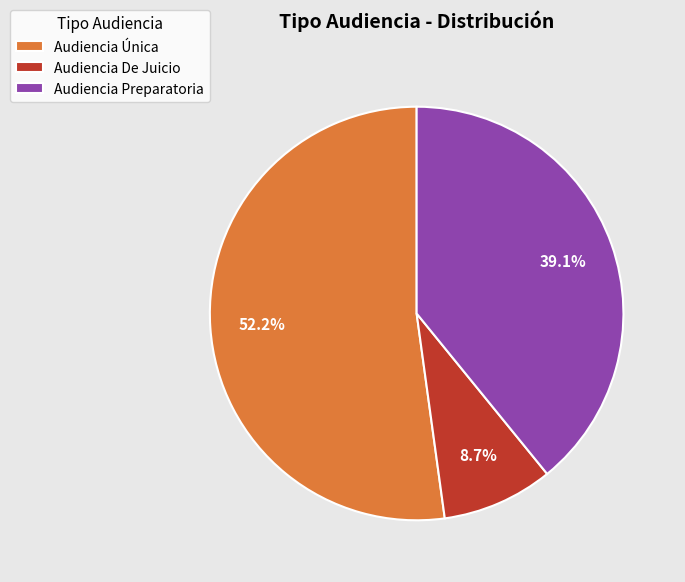

What portion of the pie excludes Audiencia De Juicio?

91.3%